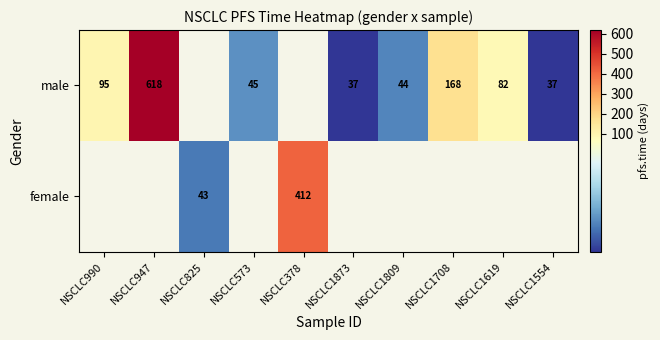

Is it true that male equals 846 at NSCLC947?

False